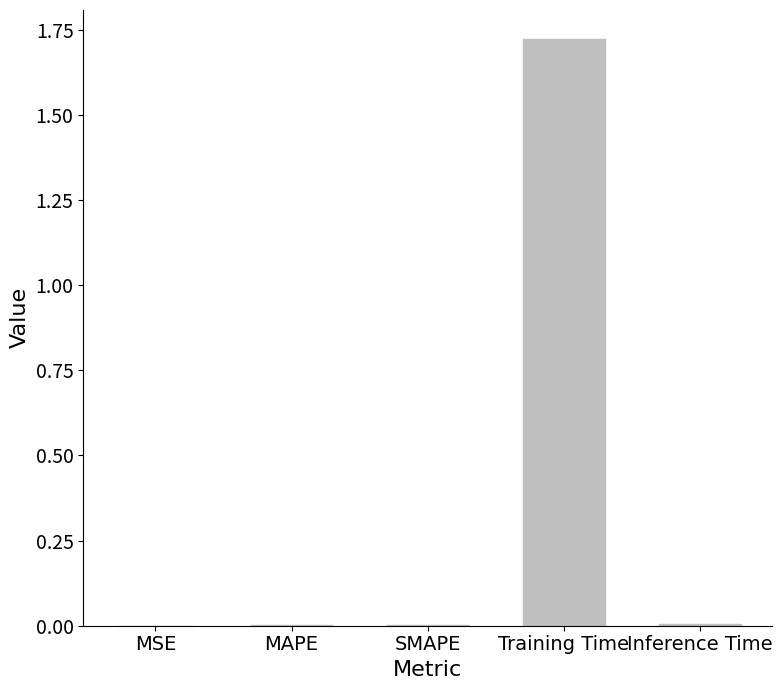

Does the chart contain stacked bars?

No